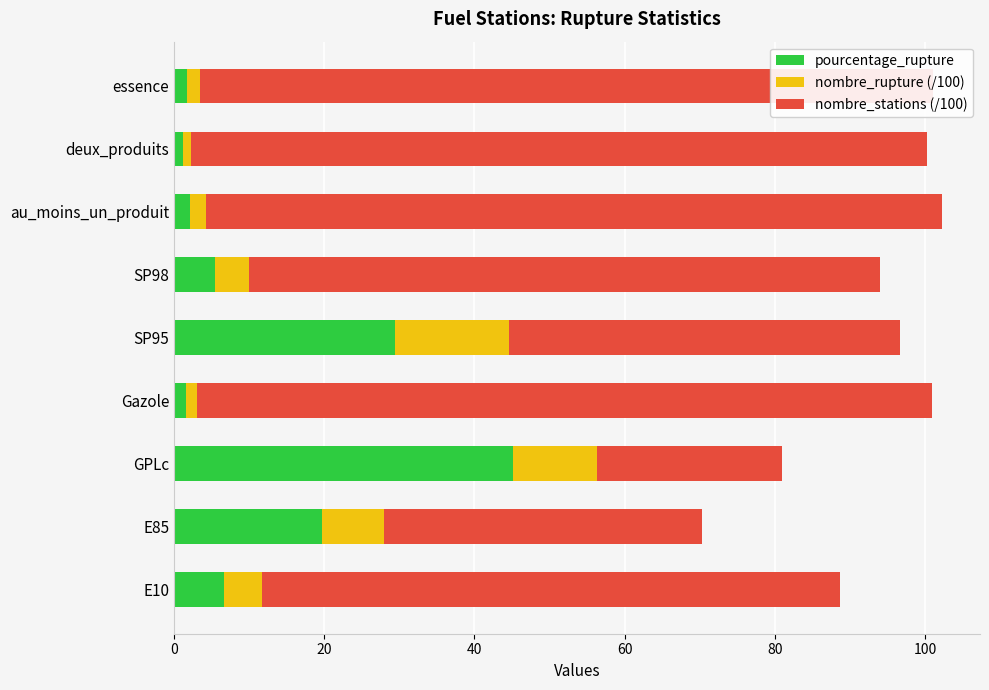

True or false: pourcentage_rupture has a value of 45.2 at GPLc.

True